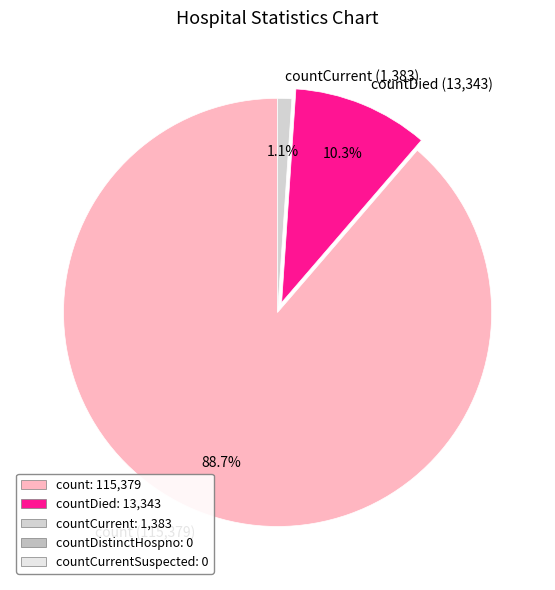

How many slices are in this pie chart?

3